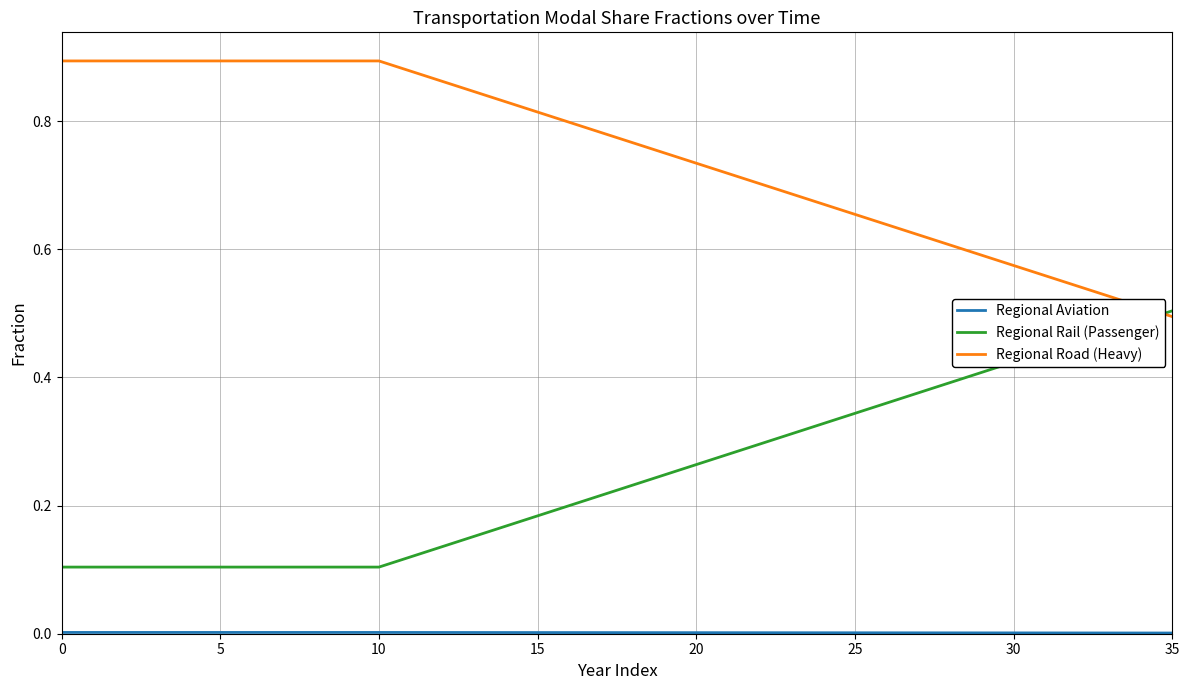

Which series has the largest total across all categories?

Regional Road (Heavy)